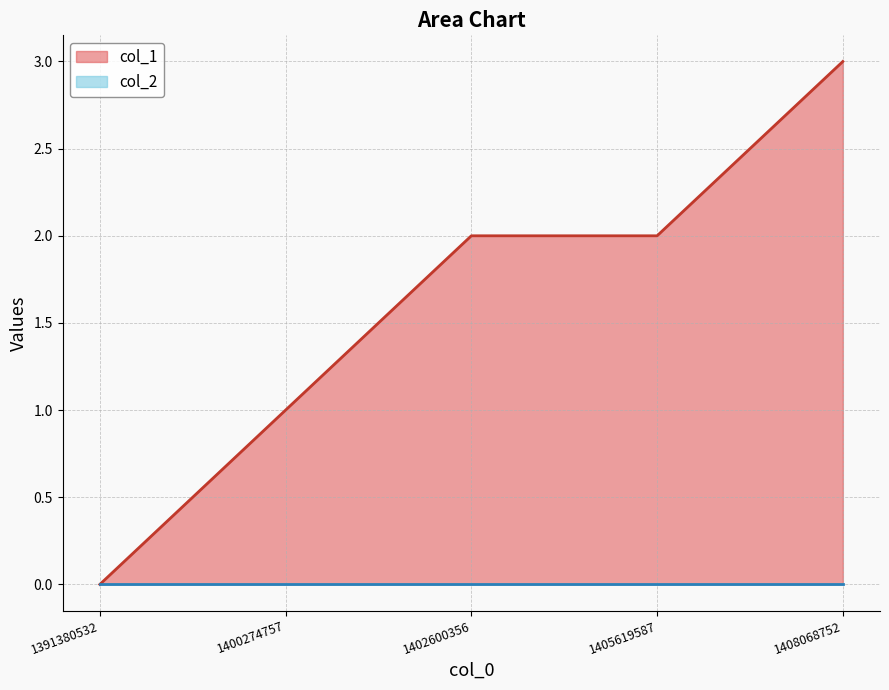

How many series are shown in this chart?

2